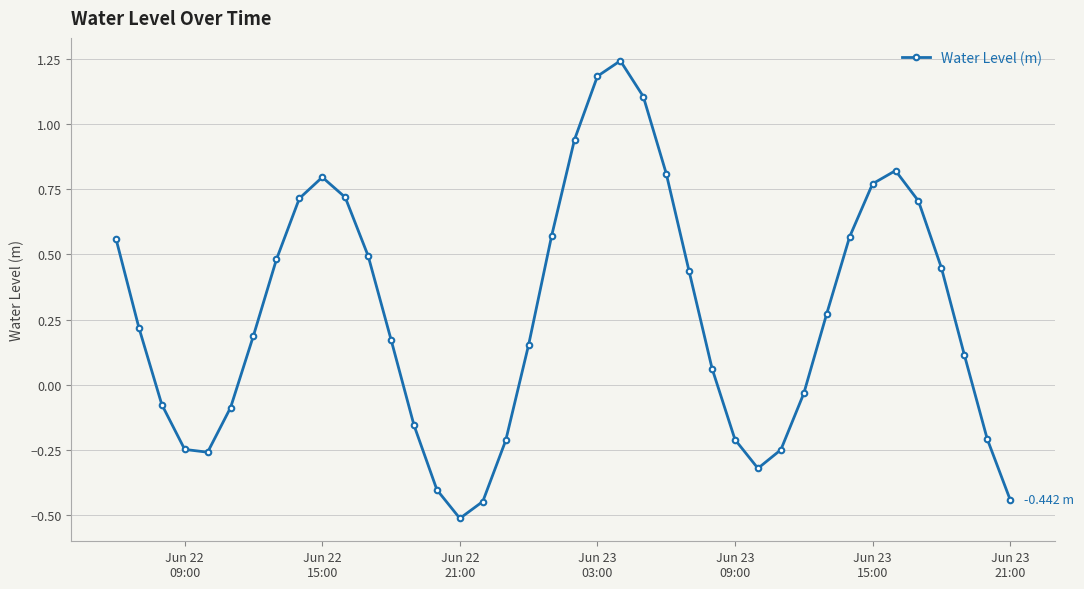

What is the difference between the second highest and minimum values?

1.7